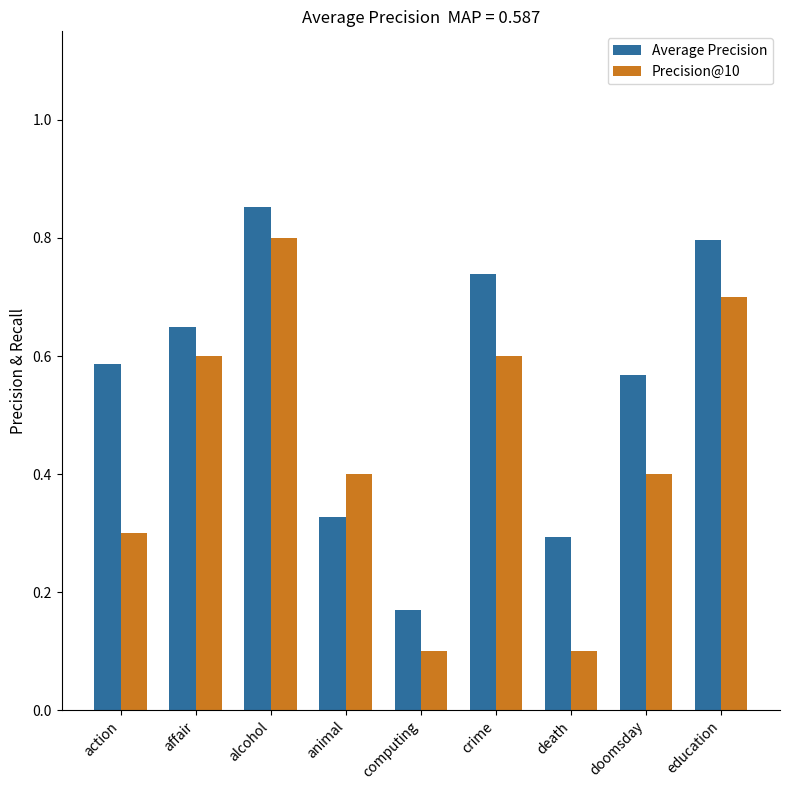

Rank the series by their average value, from lowest to highest.

Precision@10, Average Precision